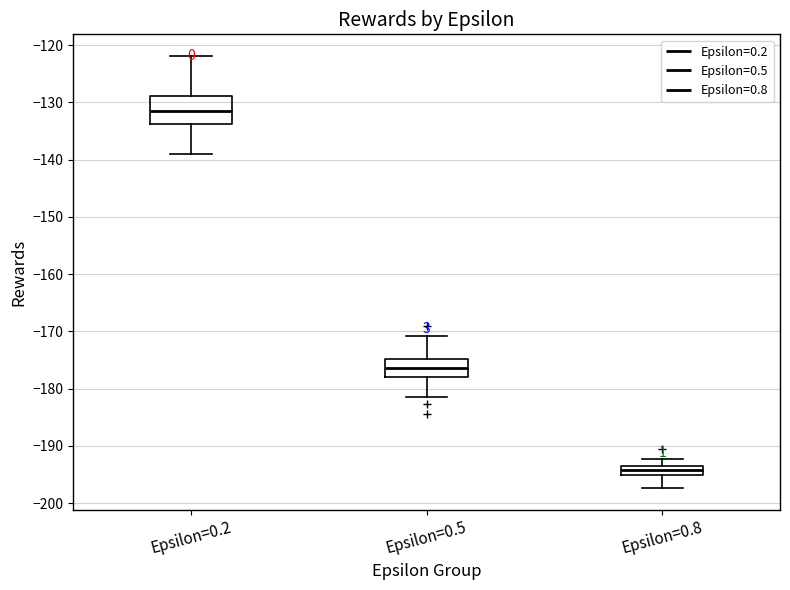

Where does the median line of the box for Epsilon=0.8 sit on the y-axis? The values are not printed on the chart, so give them approximately, as read against the axis.

-194